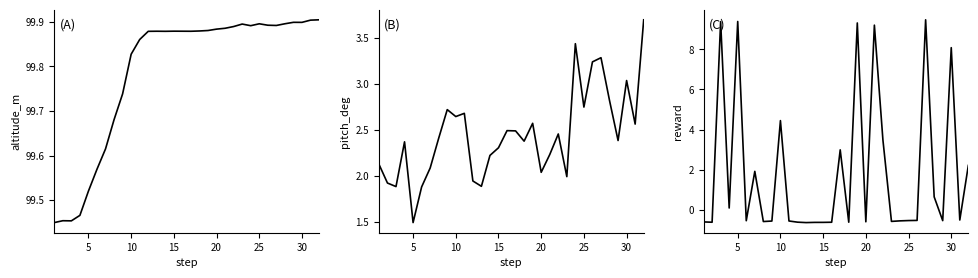

In pitch_deg, how many points are higher than both neighbors (excluding endpoints)?

9